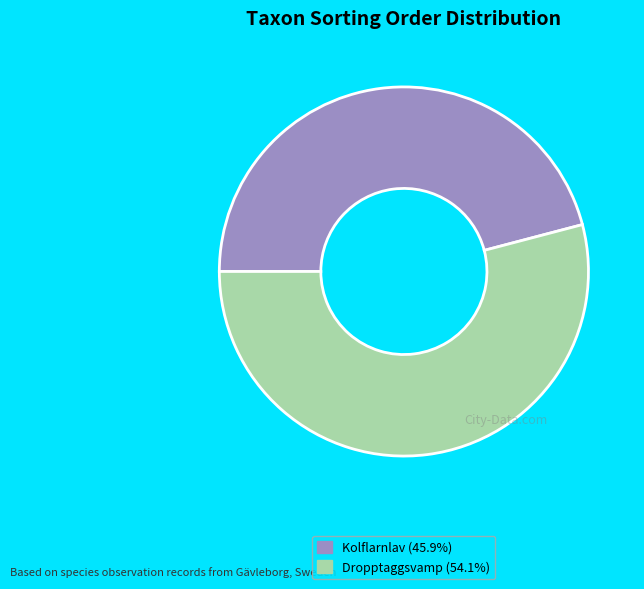

How many slices are in this pie chart?

2